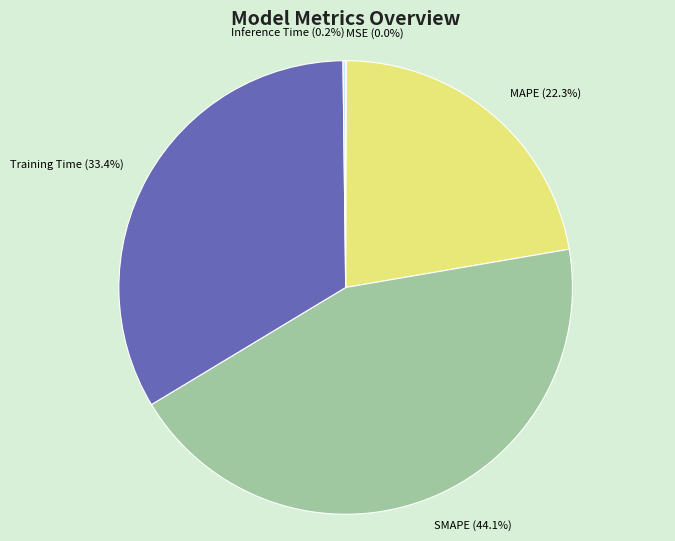

Which slice is the largest?

SMAPE